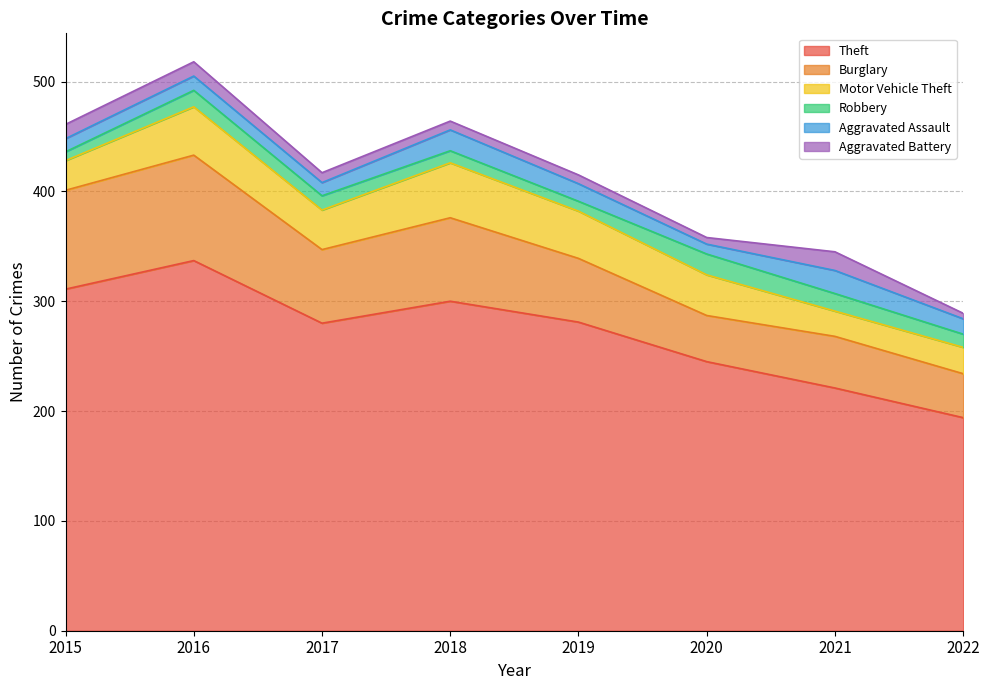

What is the highest value of the Theft series?

337